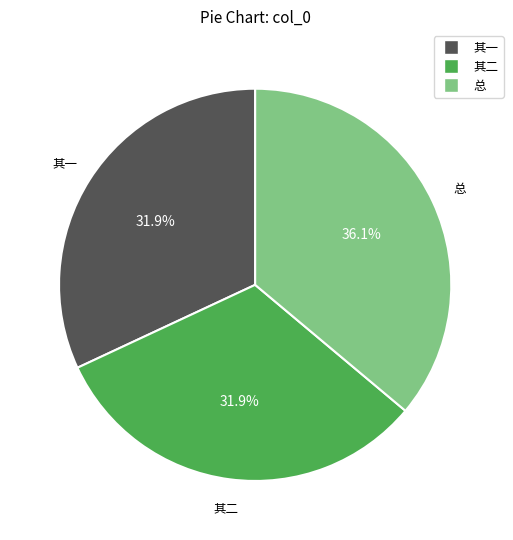

Does any single category account for the majority?

No